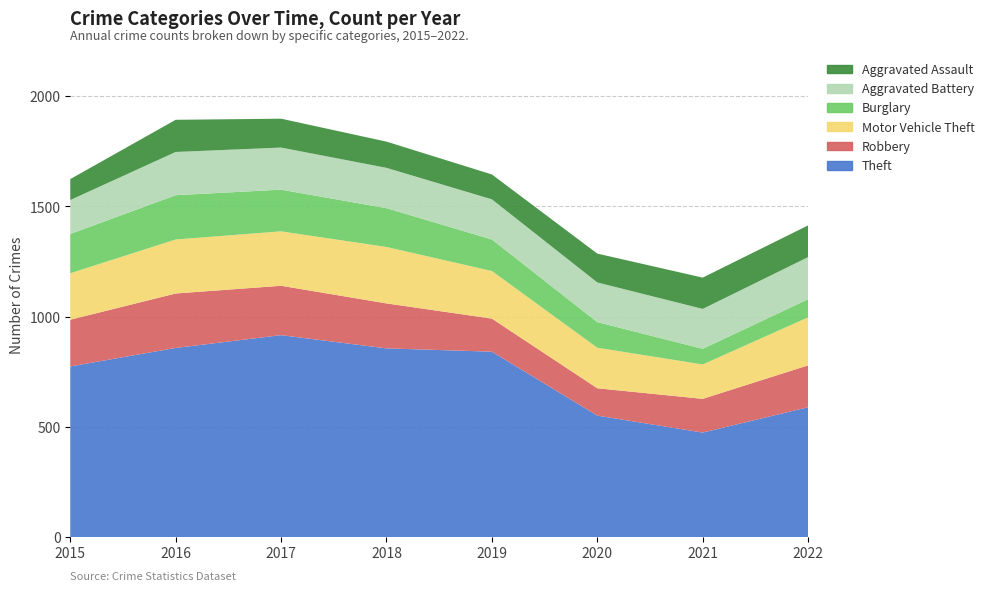

Reading left to right, what are all the values shown in this chart?

Theft: 774	858	916	856	841	551	474	589
Robbery: 212	247	224	204	150	124	153	190
Motor Vehicle Theft: 211	245	247	256	216	184	156	218
Burglary: 178	201	189	176	143	116	71	82
Aggravated Battery: 154	196	191	183	182	180	181	191
Aggravated Assault: 95	146	131	119	113	131	142	144